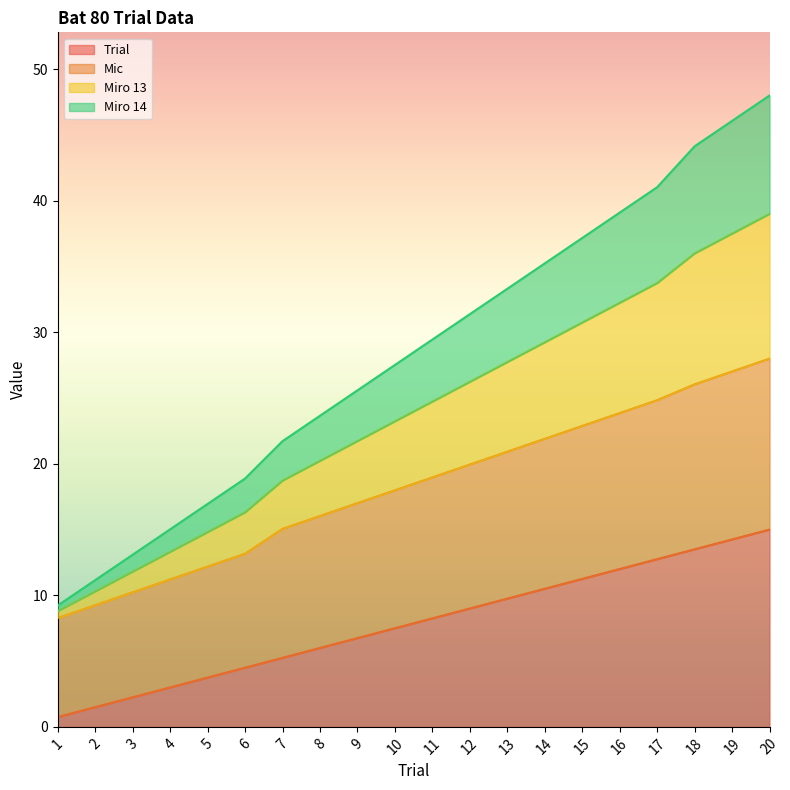

At which category is the sum across all series the highest?

20